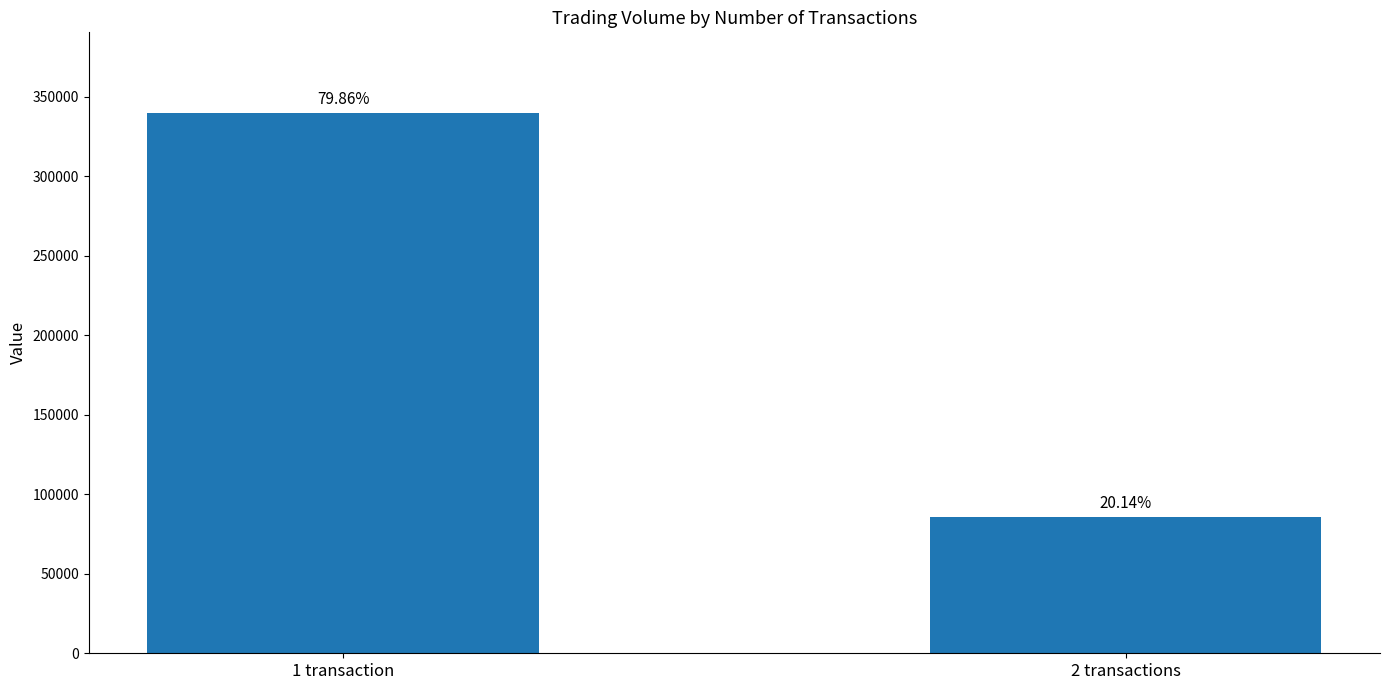

How many values are between 85610 and 339430?

2